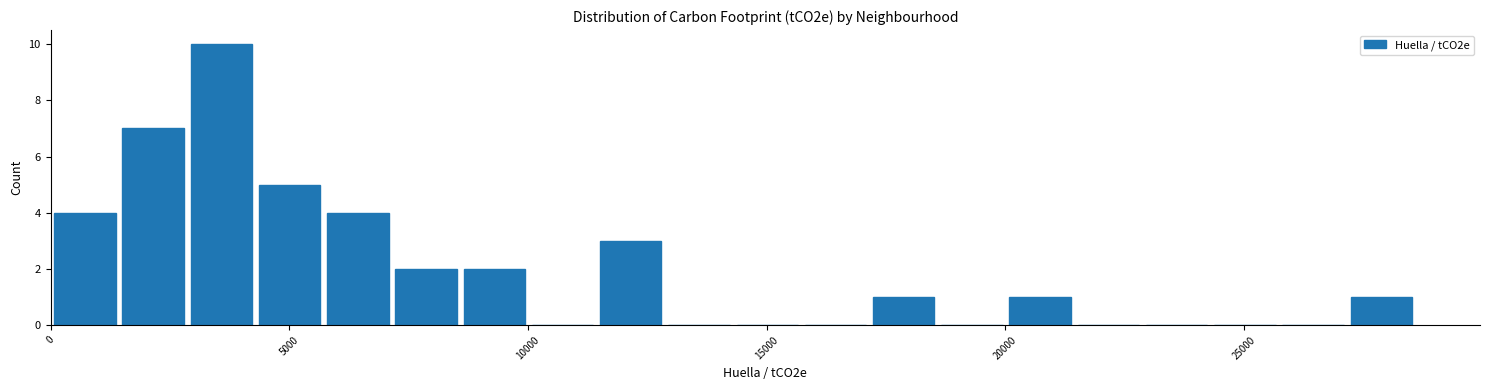

Around what value on the x-axis is the tallest bar? Give the approximate position of its centre, as read against the axis.

3500